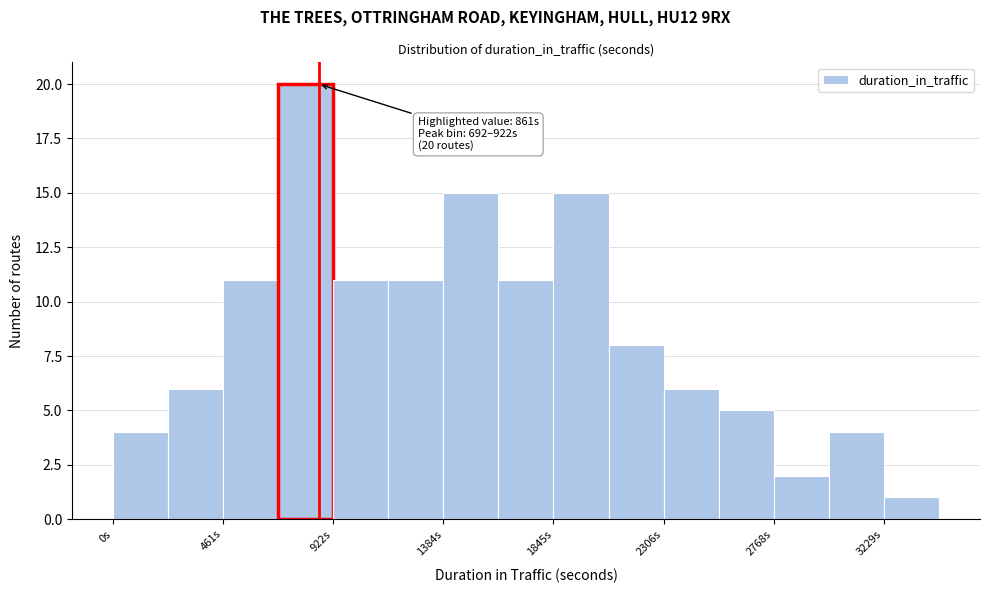

Which range on the x-axis has the tallest bar?

700 to 900